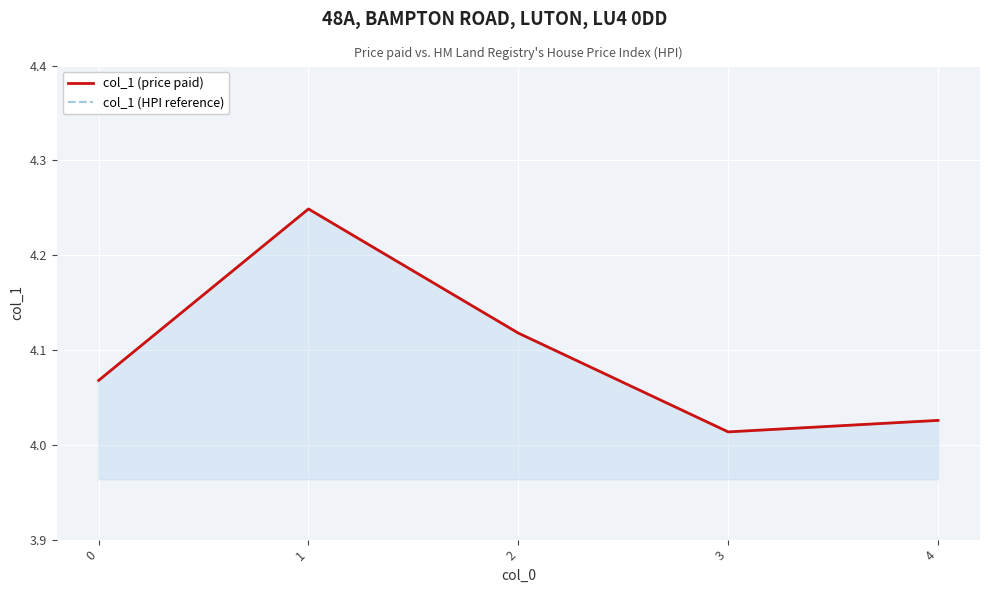

Does the chart display data point markers on the line(s)?

No